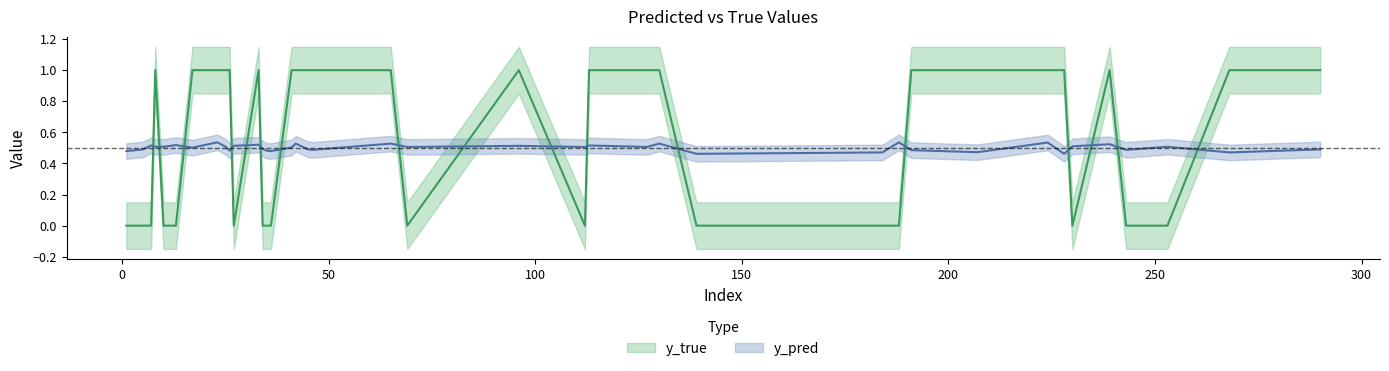

Rank the series by their average value, from highest to lowest.

y_true, y_pred